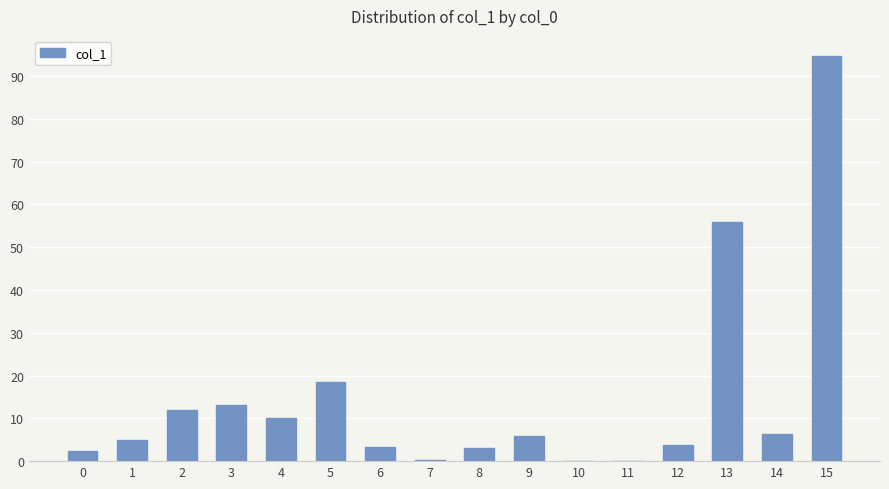

True or false: the data shows 11.9 at 2.

True